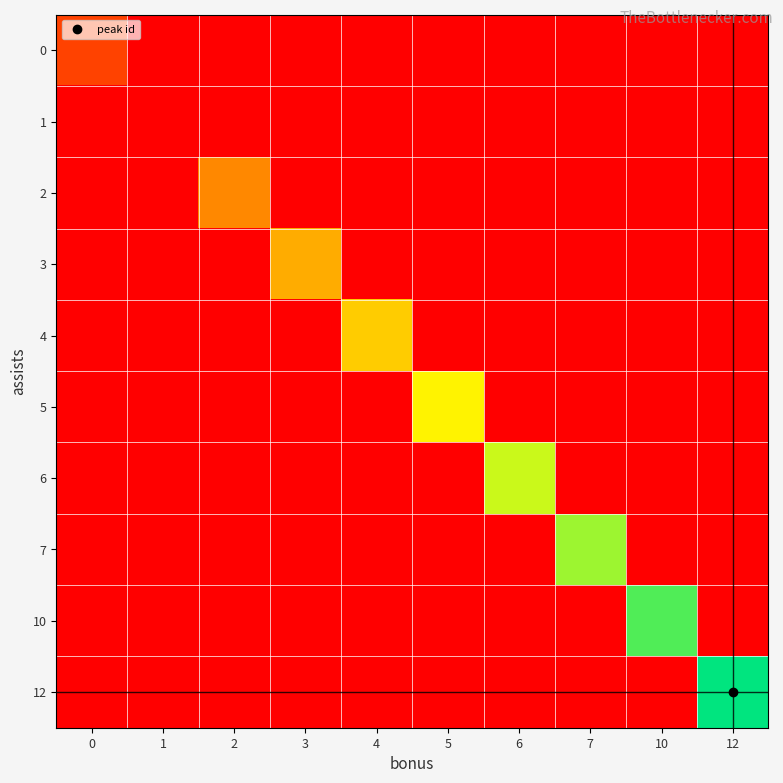

Reading left to right, list all the values displayed in this chart.

0: 0=1228	1=0	2=0	3=0	4=0	5=0	6=0	7=0	10=0	12=0
1: 0=0	1=0	2=0	3=0	4=0	5=0	6=0	7=0	10=0	12=0
2: 0=0	1=0	2=2515	3=0	4=0	5=0	6=0	7=0	10=0	12=0
3: 0=0	1=0	2=0	3=3159	4=0	5=0	6=0	7=0	10=0	12=0
4: 0=0	1=0	2=0	3=0	4=3748	5=0	6=0	7=0	10=0	12=0
5: 0=0	1=0	2=0	3=0	4=0	5=4462	6=0	7=0	10=0	12=0
6: 0=0	1=0	2=0	3=0	4=0	5=0	6=5155	7=0	10=0	12=0
7: 0=0	1=0	2=0	3=0	4=0	5=0	6=0	7=5567	10=0	12=0
10: 0=0	1=0	2=0	3=0	4=0	5=0	6=0	7=0	10=6274	12=0
12: 0=0	1=0	2=0	3=0	4=0	5=0	6=0	7=0	10=0	12=7017